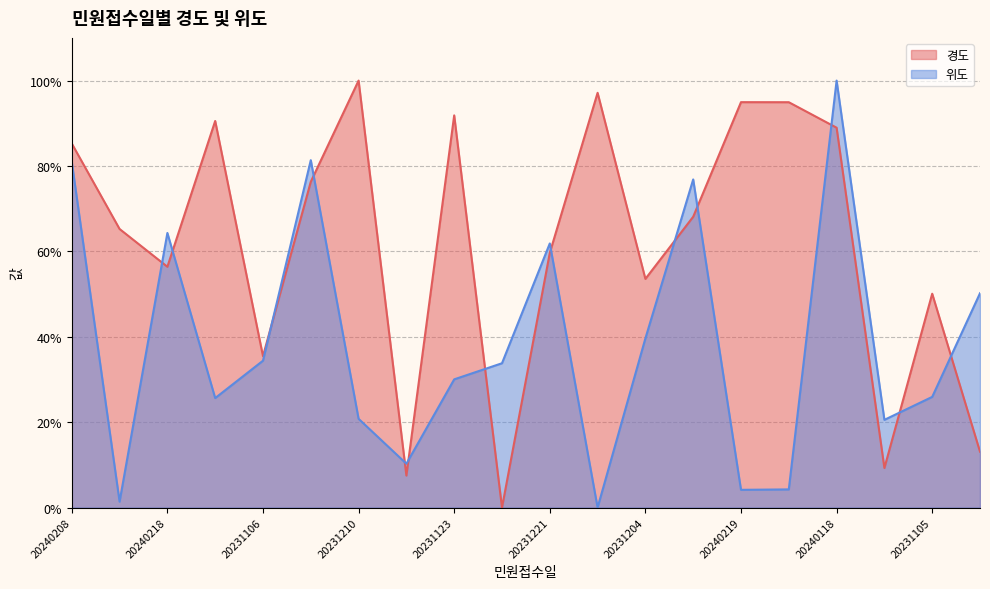

Where is the first local minimum for 위도?

20240223